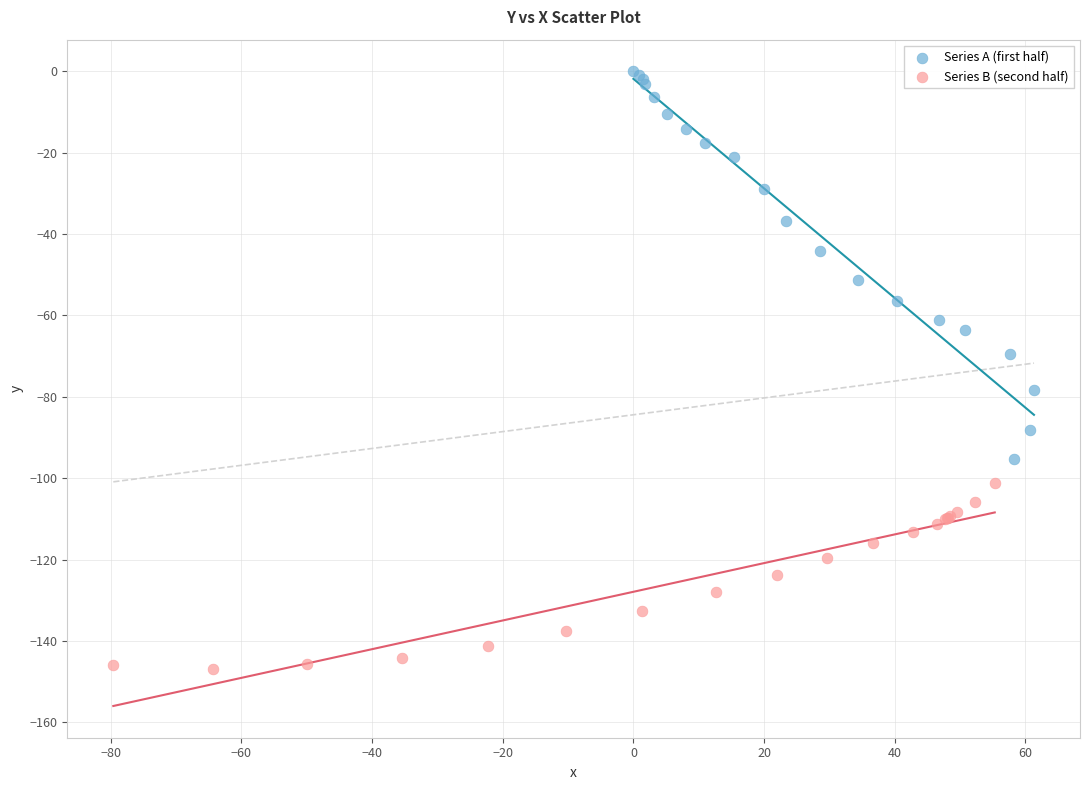

Which series contains the highest Y value?

Series A (first half)